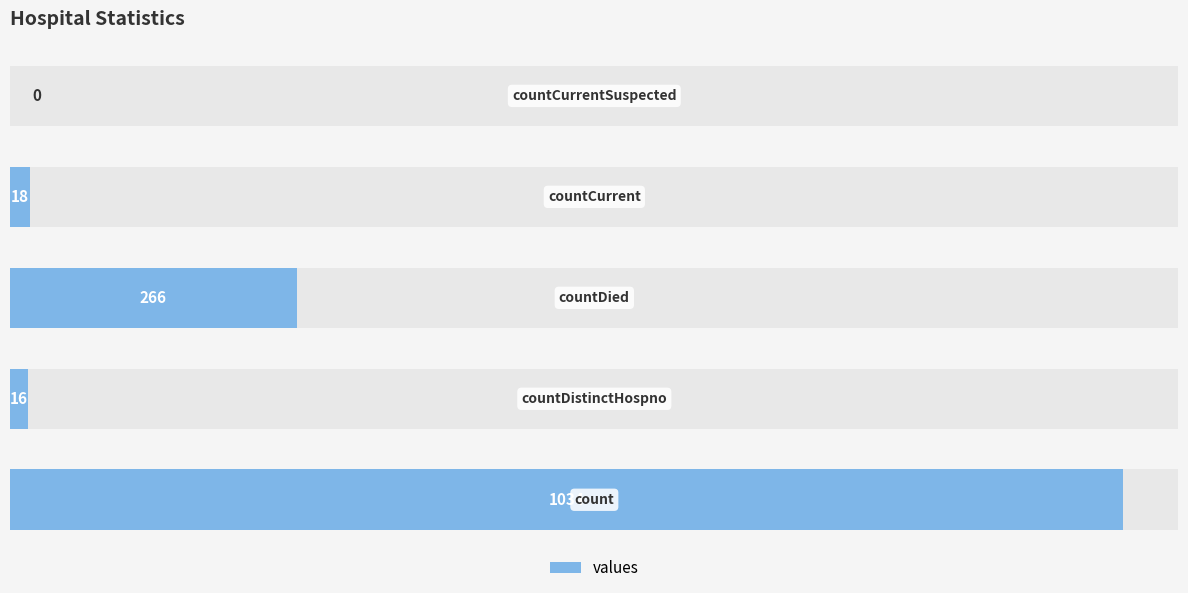

The value at 4 is 404. True or false?

False